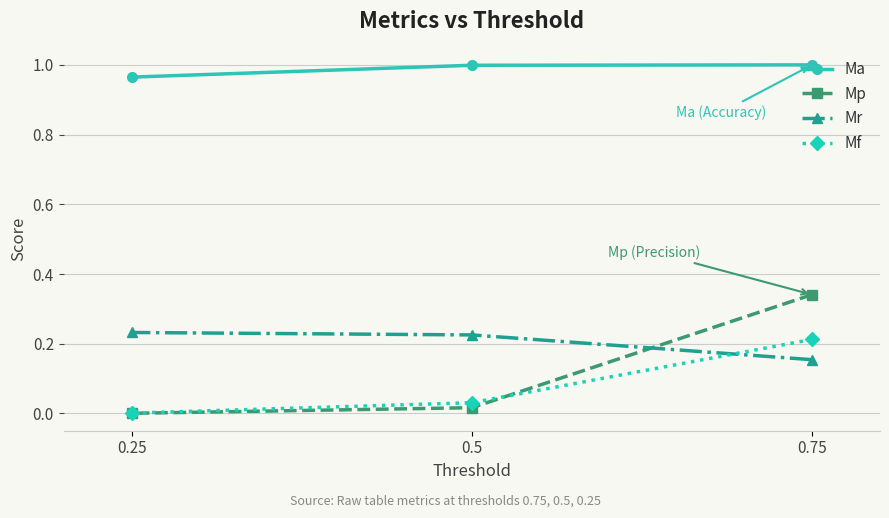

What is the label of the 1st point from the right?

0.75